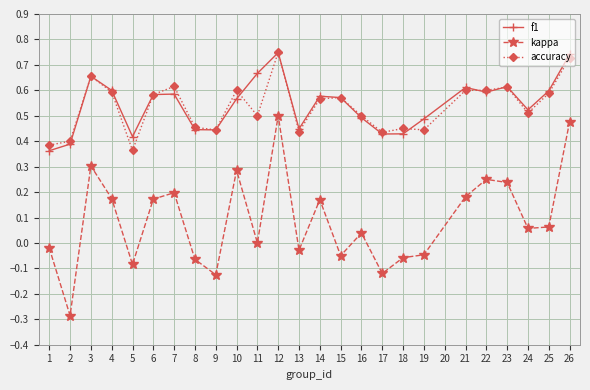

At which category does accuracy reach its first local peak?

3